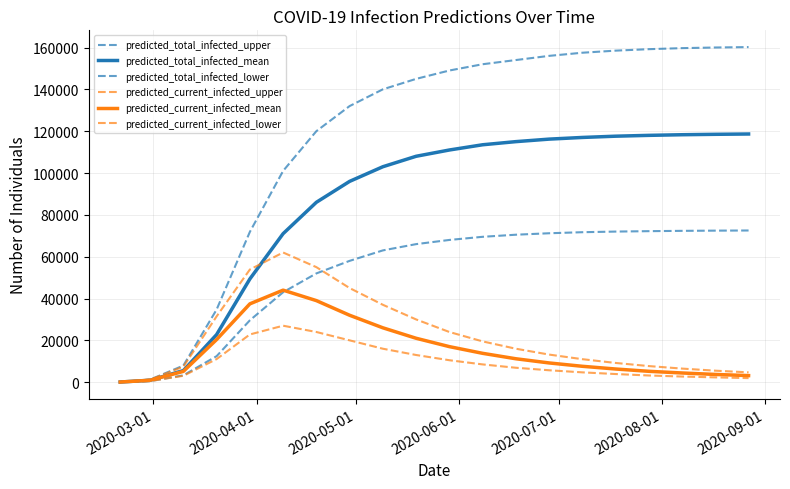

What is the value of the predicted_total_infected_lower point at the 14th from the left?

71200